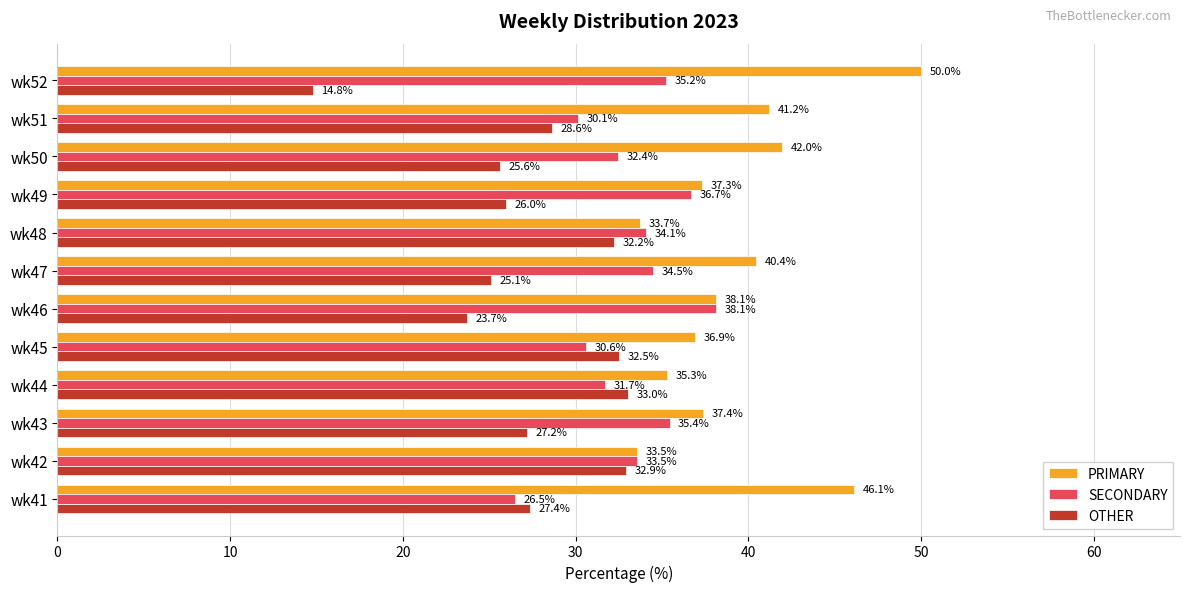

The PRIMARY series shows 33.5 at wk42. True or false?

True